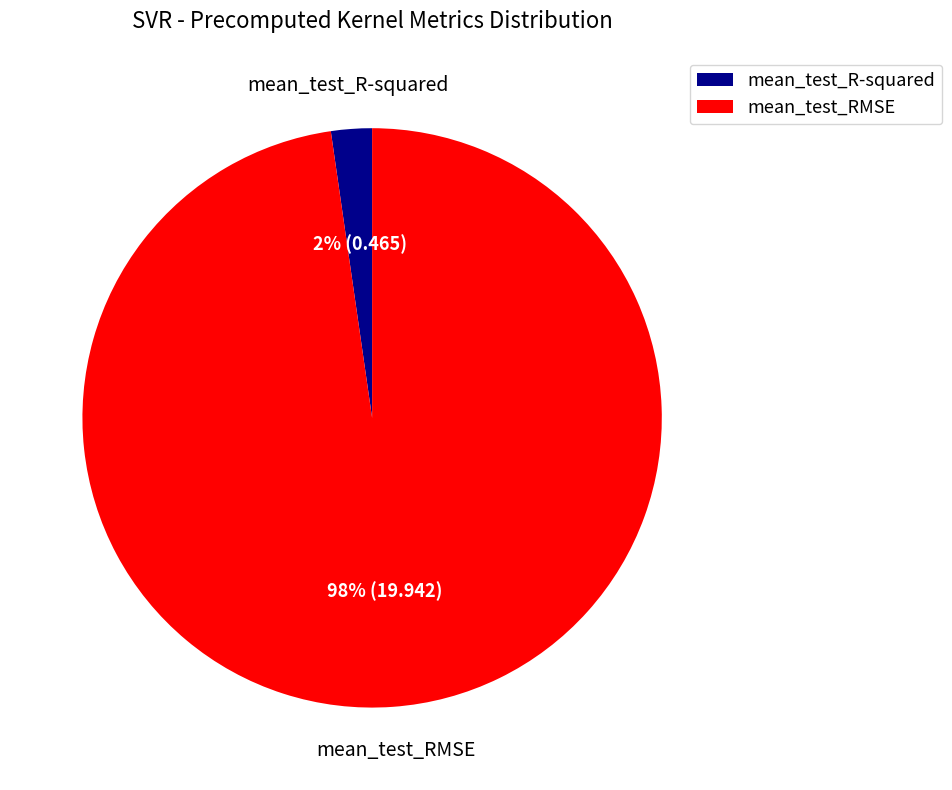

Which has a higher value, mean_test_RMSE or mean_test_R-squared?

mean_test_RMSE